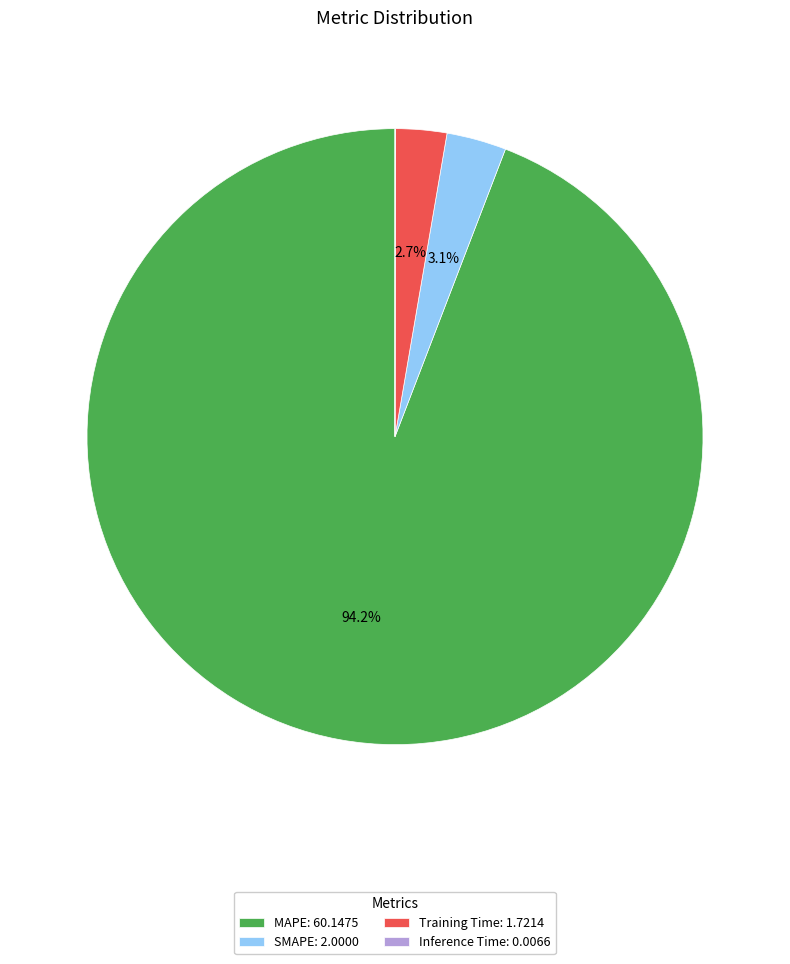

Between SMAPE: 2.0000 and MAPE: 60.1475, which is larger?

MAPE: 60.1475